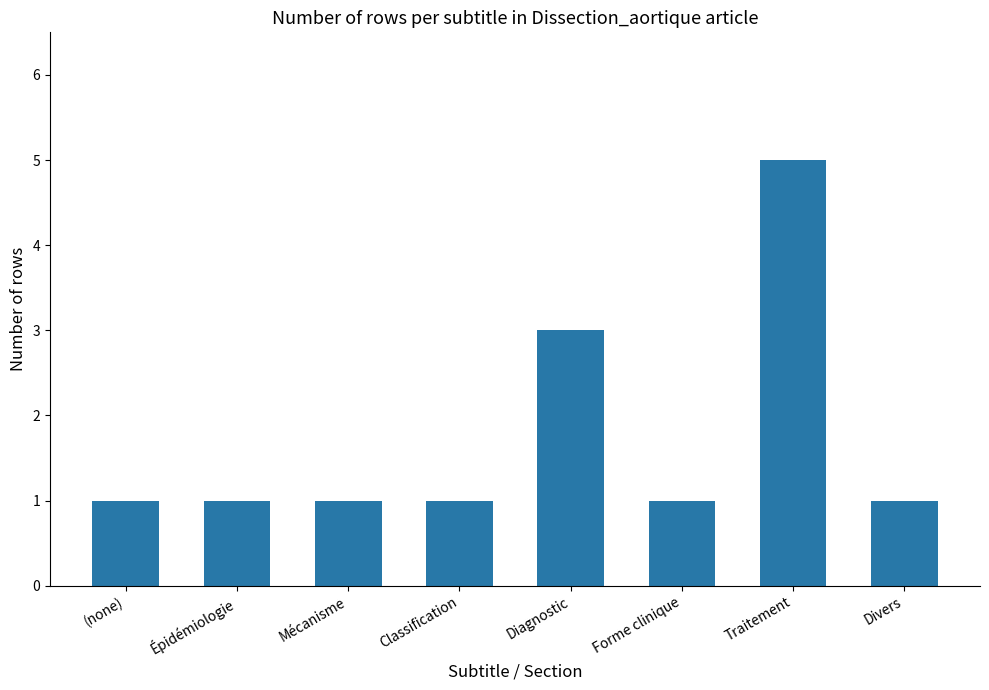

Where is the data nearest to the value 3?

Diagnostic